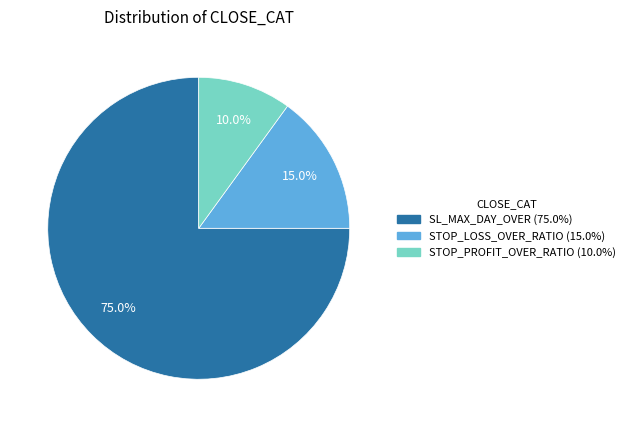

Is there any slice that represents more than half of the pie?

Yes